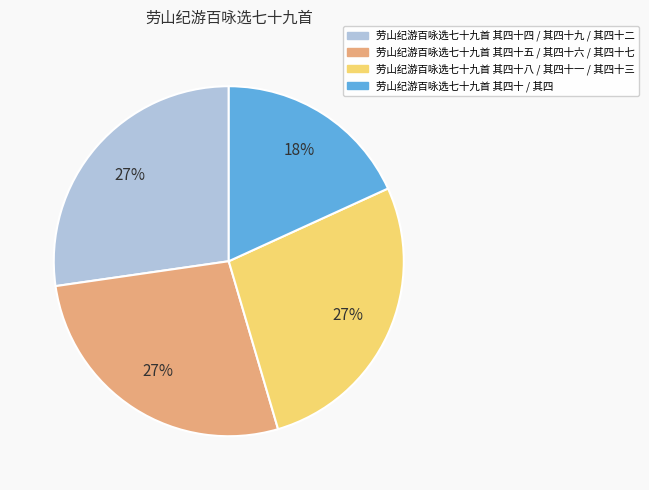

To the nearest percent, what is the average slice percentage?

25%